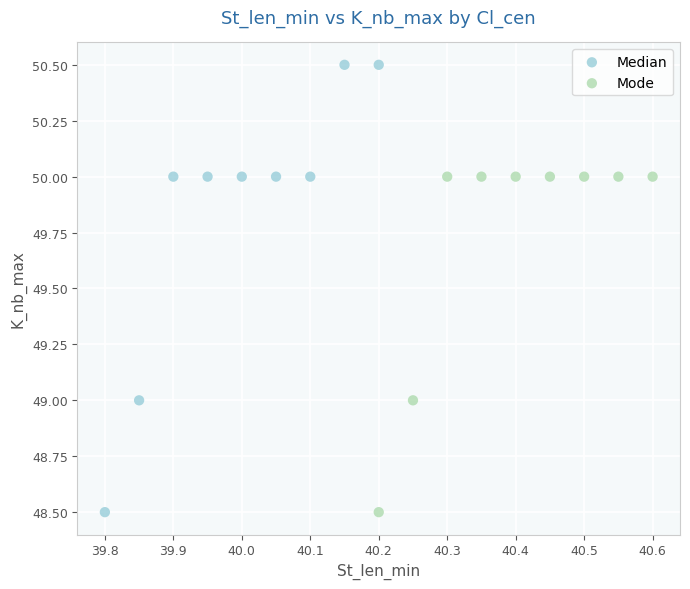

Which series contains the highest Y value?

Median